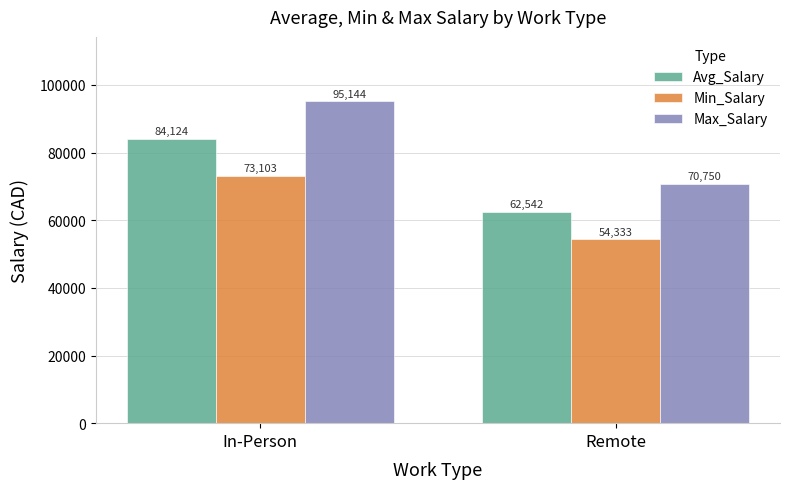

What is the value of the Max_Salary bar at the 1st from the left?

95143.8